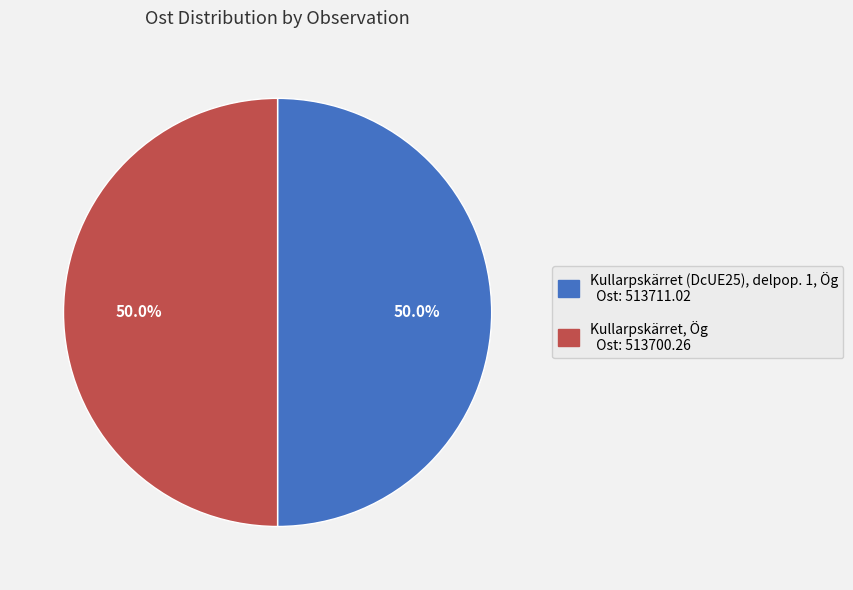

Count the number of slices in the pie.

2